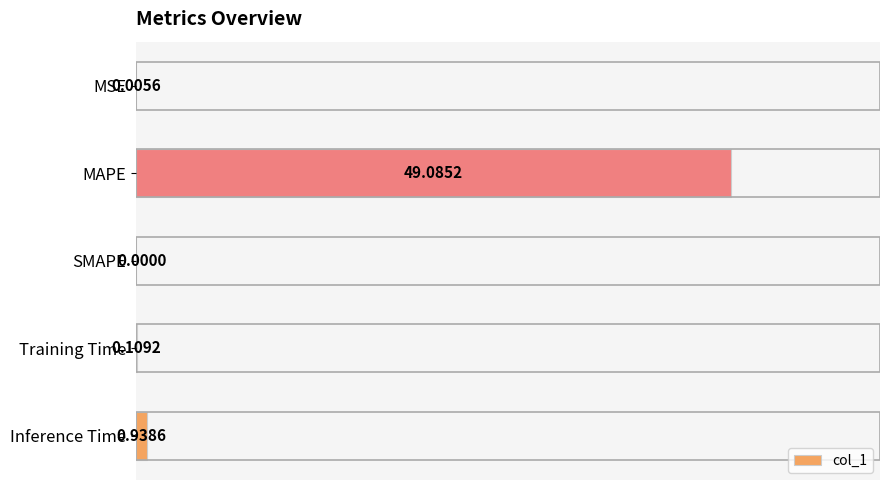

What is the sum of all values?

50.1